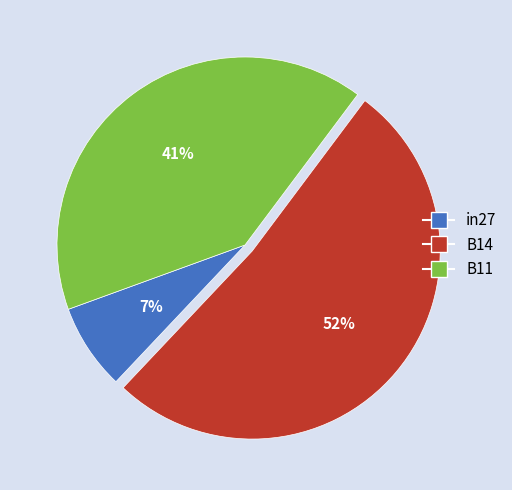

What percentage is the B11 slice, to the nearest percent?

41%